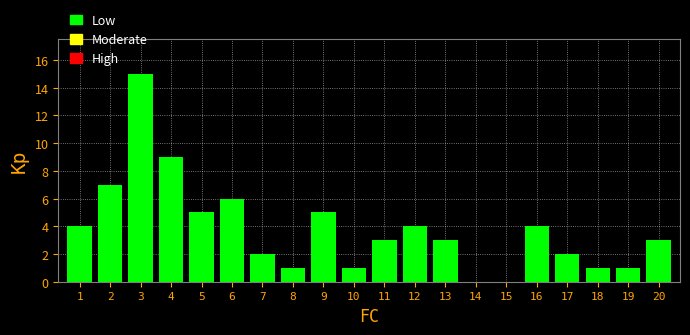

Reading left to right, what are all the values shown in this chart?

1=4	2=7	3=15	4=9	5=5	6=6	7=2	8=1	9=5	10=1	11=3	12=4	13=3	14=0	15=0	16=4	17=2	18=1	19=1	20=3